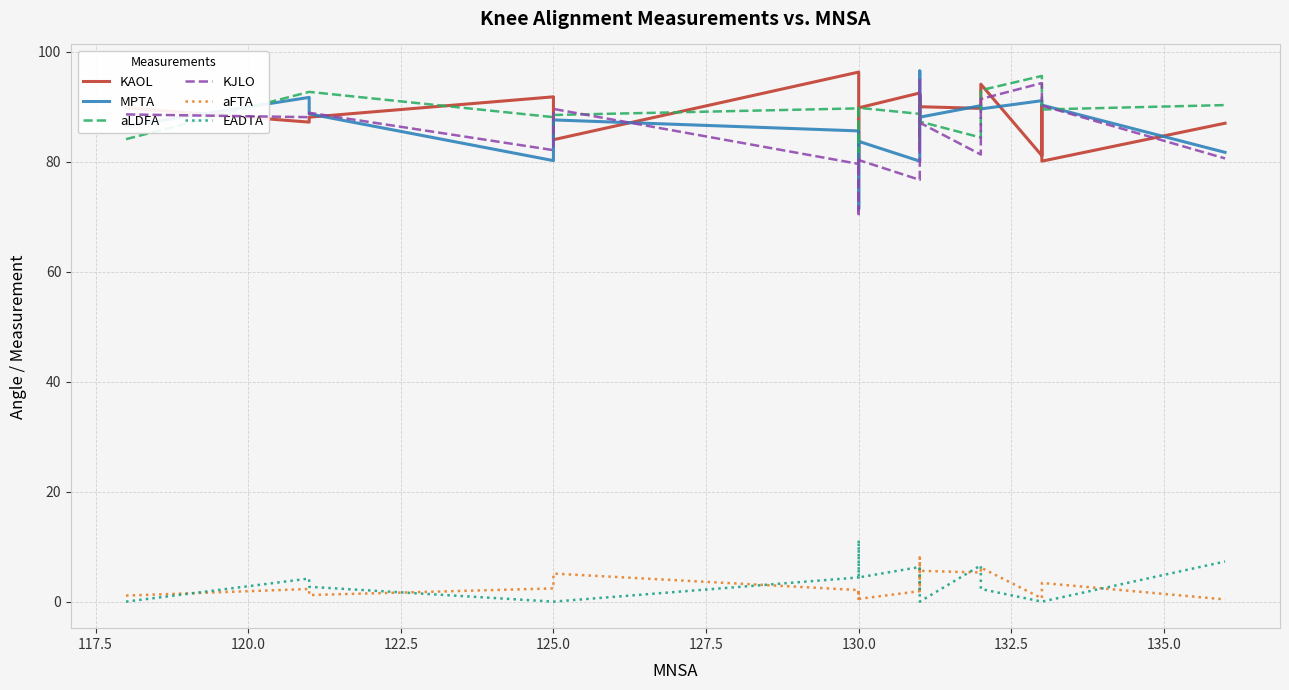

What is the maximum value shown in the chart?

96.5